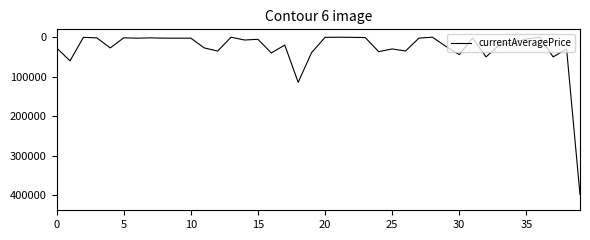

What is the maximum value shown in the chart?

398000.0